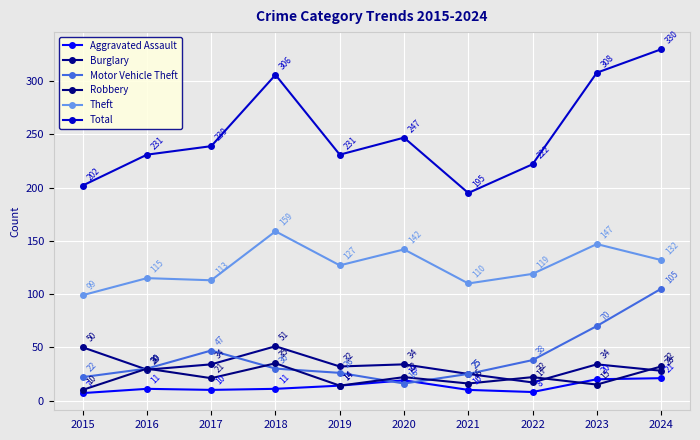

What are all the series names shown in the legend?

Aggravated Assault, Burglary, Motor Vehicle Theft, Robbery, Theft, Total